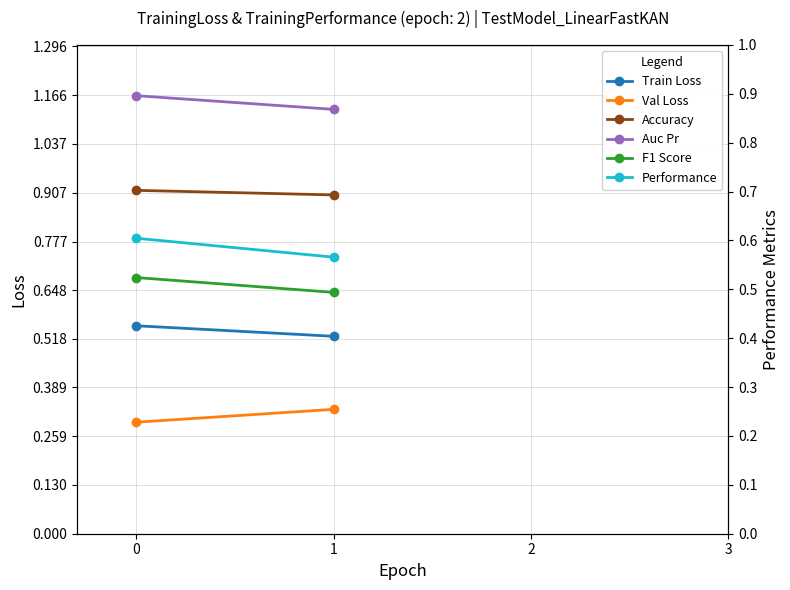

How many data points does each series have?

2